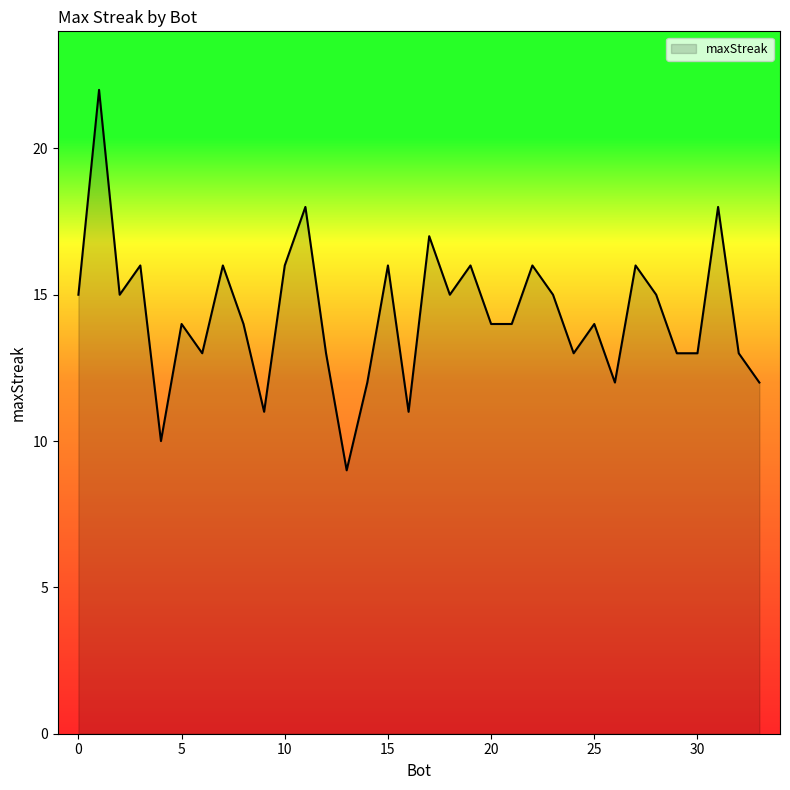

What is the greatest value displayed?

22